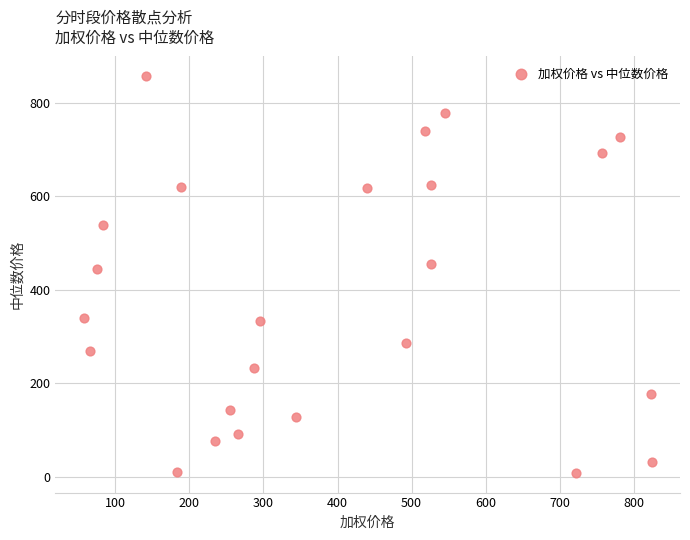

What is the range of Y values (max minus min)?

848.5